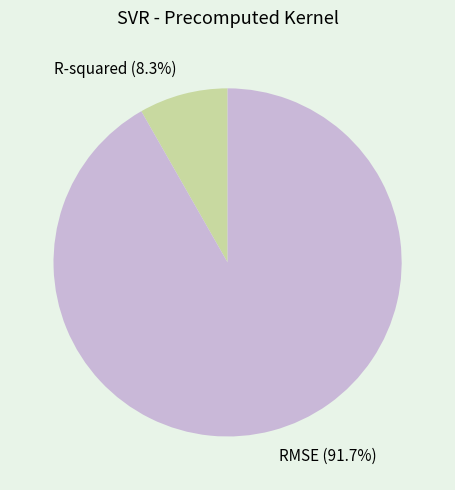

To the nearest percent, what percentage of the pie is R-squared?

8%